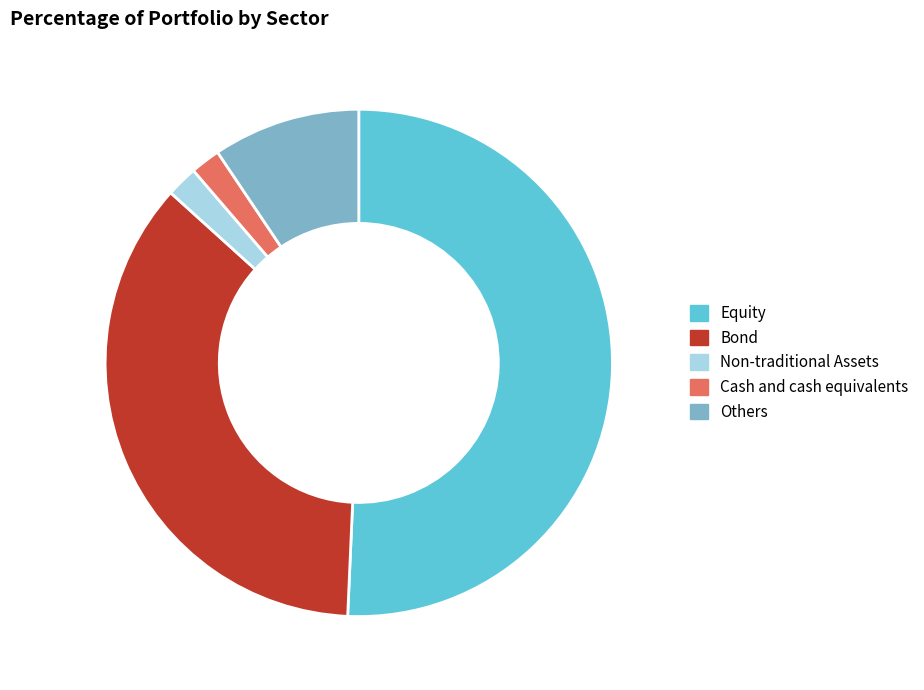

What is the ratio of the value at Others to the value at Bond?

0.3